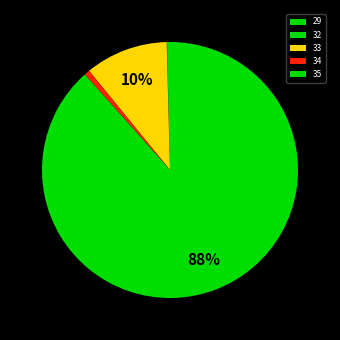

What portion of the pie excludes 35?

11.6%